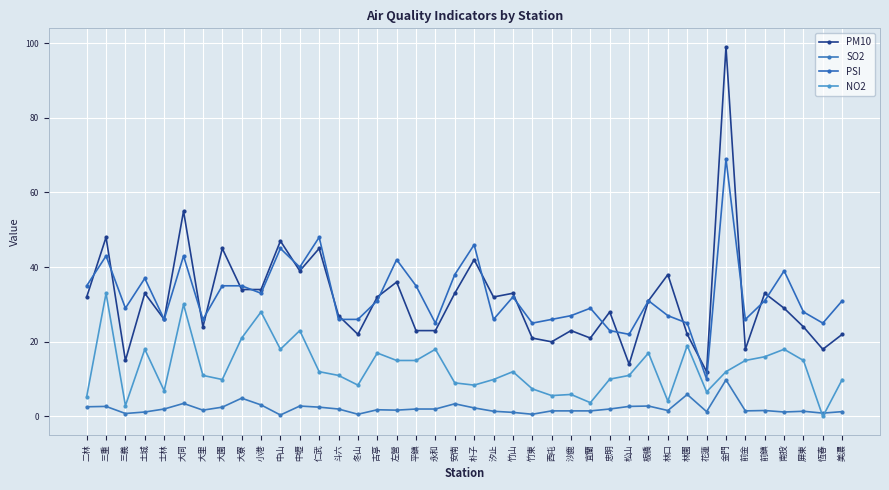

Reading left to right, what are all the values shown in this chart?

PM10: 二林=32.0	三重=48.0	三義=15.0	土城=33.0	士林=26.0	大同=55.0	大里=24.0	大園=45.0	大寮=34.0	小港=34.0	中山=47.0	中壢=39.0	仁武=45.0	斗六=27.0	冬山=22.0	古亭=32.0	左營=36.0	平鎮=23.0	永和=23.0	安南=33.0	朴子=42.0	汐止=32.0	竹山=33.0	竹東=21.0	西屯=20.0	沙鹿=23.0	宜蘭=21.0	忠明=28.0	松山=14.0	板橋=31.0	林口=38.0	林園=22.0	花蓮=12.0	金門=99.0	前金=18.0	前鎮=33.0	南投=29.0	屏東=24.0	恆春=18.0	美濃=22.0
SO2: 二林=2.6	三重=2.7	三義=0.8	土城=1.2	士林=2.0	大同=3.5	大里=1.7	大園=2.5	大寮=4.9	小港=3.1	中山=0.4	中壢=2.8	仁武=2.5	斗六=2.0	冬山=0.6	古亭=1.8	左營=1.7	平鎮=2.0	永和=2.0	安南=3.4	朴子=2.3	汐止=1.4	竹山=1.1	竹東=0.6	西屯=1.5	沙鹿=1.5	宜蘭=1.5	忠明=2.0	松山=2.7	板橋=2.8	林口=1.6	林園=5.9	花蓮=1.3	金門=9.8	前金=1.5	前鎮=1.6	南投=1.2	屏東=1.4	恆春=0.9	美濃=1.3
PSI: 二林=35.0	三重=43.0	三義=29.0	土城=37.0	士林=26.0	大同=43.0	大里=26.0	大園=35.0	大寮=35.0	小港=33.0	中山=45.0	中壢=40.0	仁武=48.0	斗六=26.0	冬山=26.0	古亭=31.0	左營=42.0	平鎮=35.0	永和=25.0	安南=38.0	朴子=46.0	汐止=26.0	竹山=32.0	竹東=25.0	西屯=26.0	沙鹿=27.0	宜蘭=29.0	忠明=23.0	松山=22.0	板橋=31.0	林口=27.0	林園=25.0	花蓮=10.0	金門=69.0	前金=26.0	前鎮=31.0	南投=39.0	屏東=28.0	恆春=25.0	美濃=31.0
NO2: 二林=5.3	三重=33.0	三義=2.9	土城=18.0	士林=6.9	大同=30.0	大里=11.0	大園=9.9	大寮=21.0	小港=28.0	中山=18.0	中壢=23.0	仁武=12.0	斗六=11.0	冬山=8.4	古亭=17.0	左營=15.0	平鎮=15.0	永和=18.0	安南=9.0	朴子=8.4	汐止=9.9	竹山=12.0	竹東=7.4	西屯=5.6	沙鹿=5.9	宜蘭=3.7	忠明=10.0	松山=11.0	板橋=17.0	林口=4.1	林園=19.0	花蓮=6.6	金門=12.0	前金=15.0	前鎮=16.0	南投=18.0	屏東=15.0	恆春=0.0	美濃=9.9